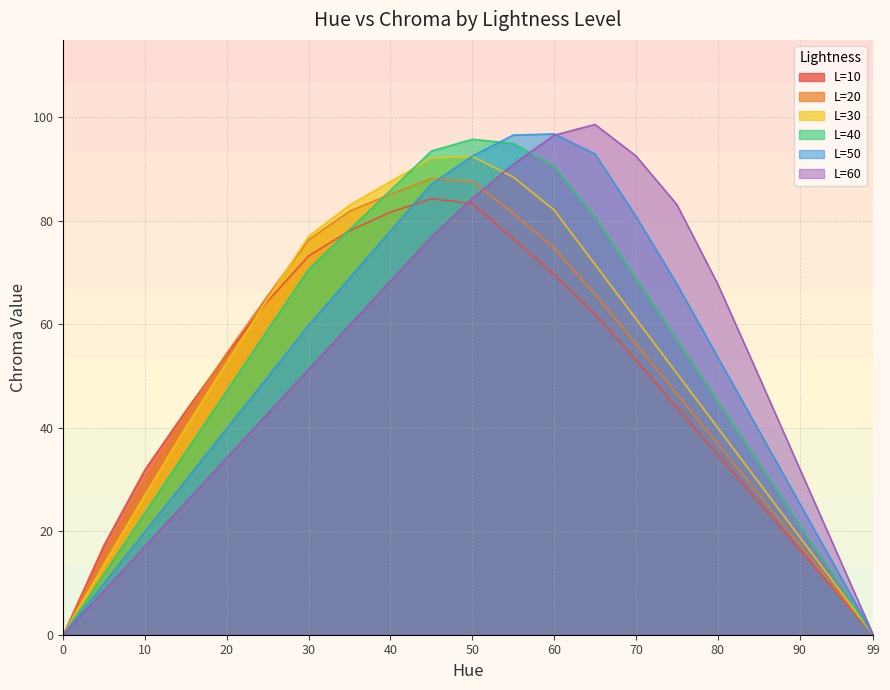

Which category has the highest value in the lightness_10 series?

45